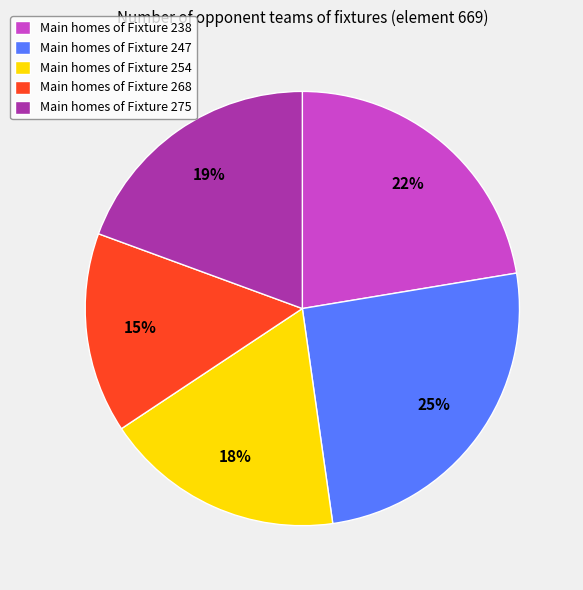

What percentage is the Main homes of Fixture 247 slice, to the nearest percent?

25%